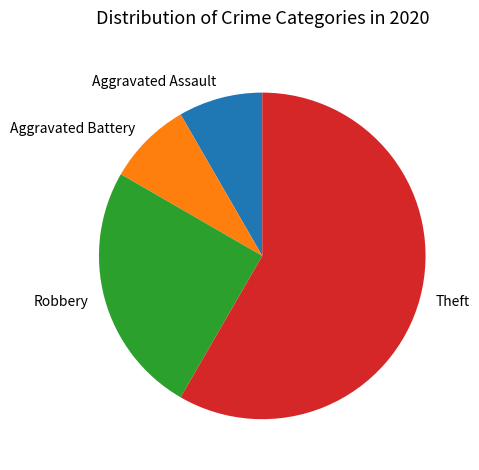

Which category accounts for the majority?

Theft